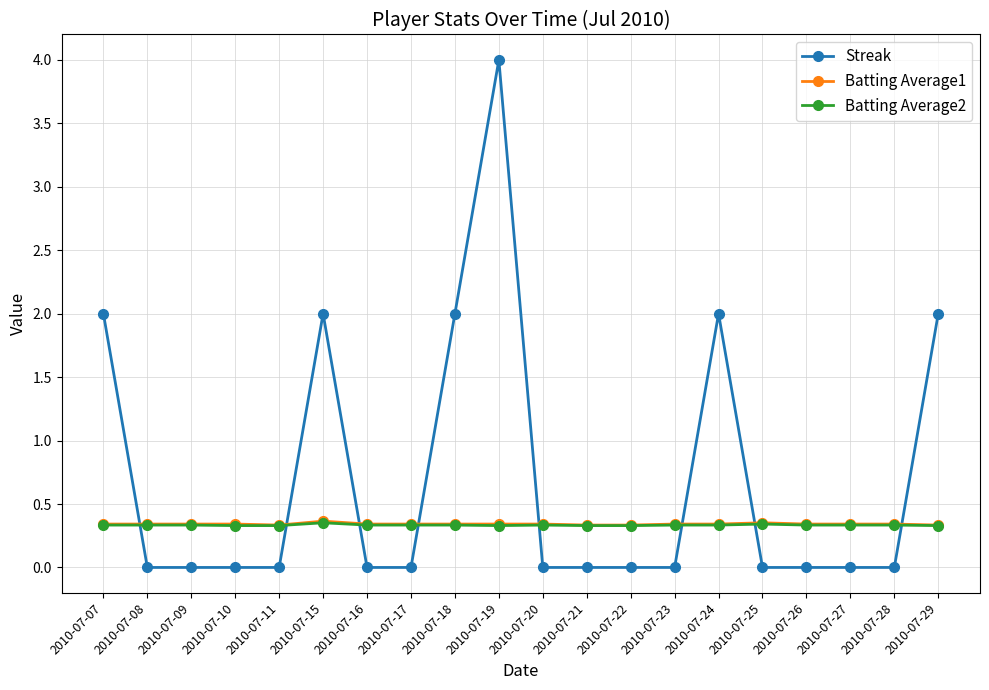

Is the value of Streak at 2010-07-25 greater than the value of Batting Average1 at 2010-07-24?

No